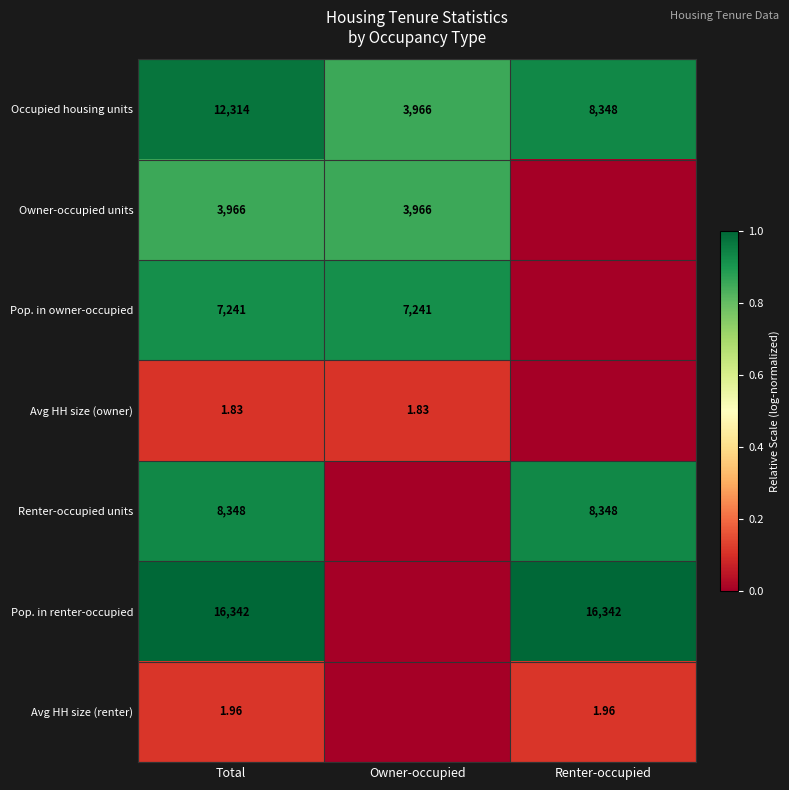

Is the value of Pop. in owner-occupied at Total greater than the value of Pop. in renter-occupied at Total?

No